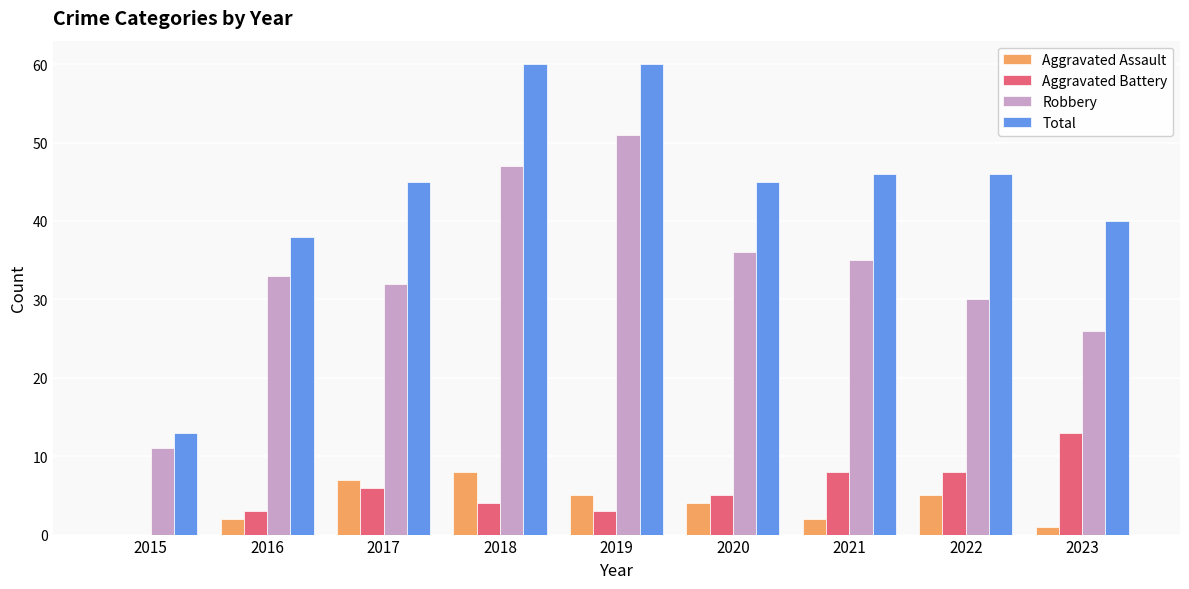

Reading left to right, what are all the values shown in this chart?

Aggravated Assault: 0	2	7	8	5	4	2	5	1
Aggravated Battery: 0	3	6	4	3	5	8	8	13
Robbery: 11	33	32	47	51	36	35	30	26
Total: 13	38	45	60	60	45	46	46	40